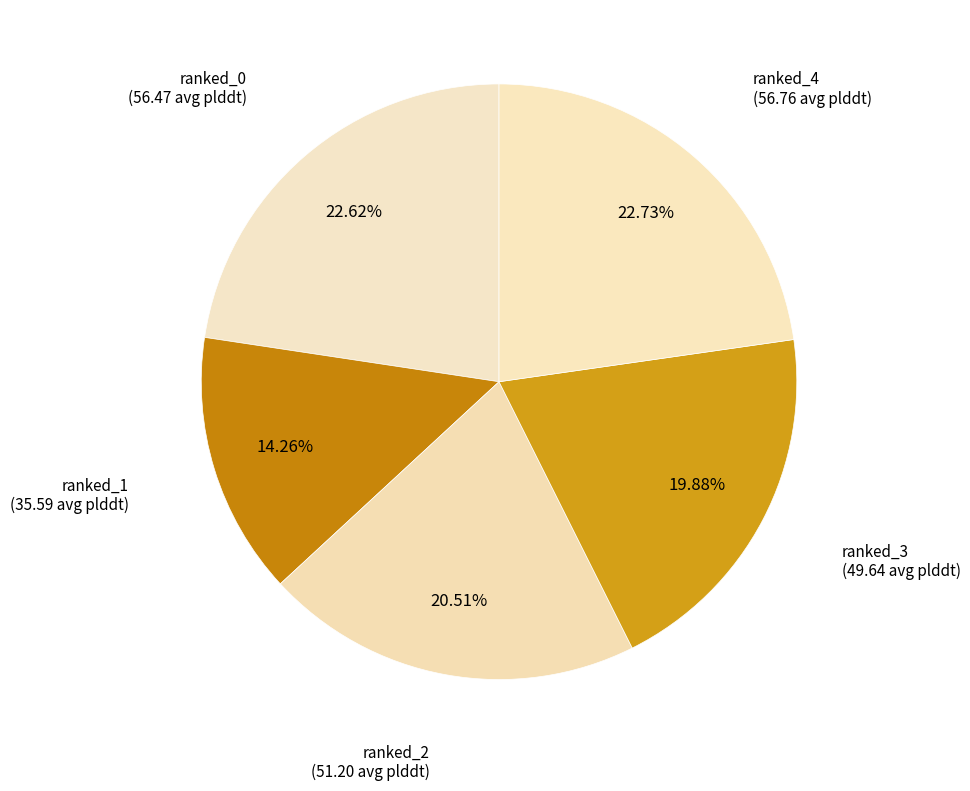

What percentage is the ranked_4 slice, to the nearest percent?

23%